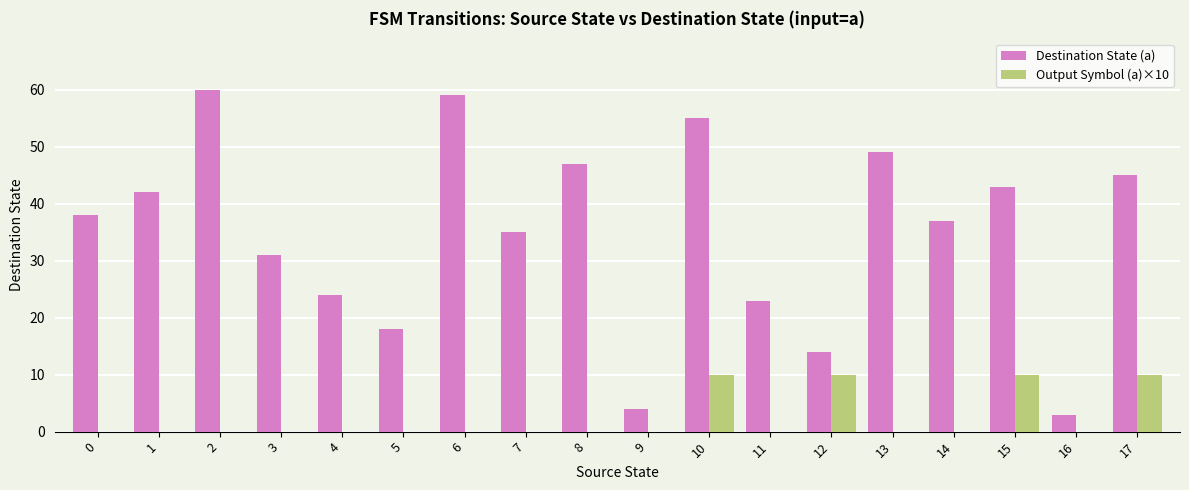

Are the bars grouped side by side (vs. stacked)?

Yes